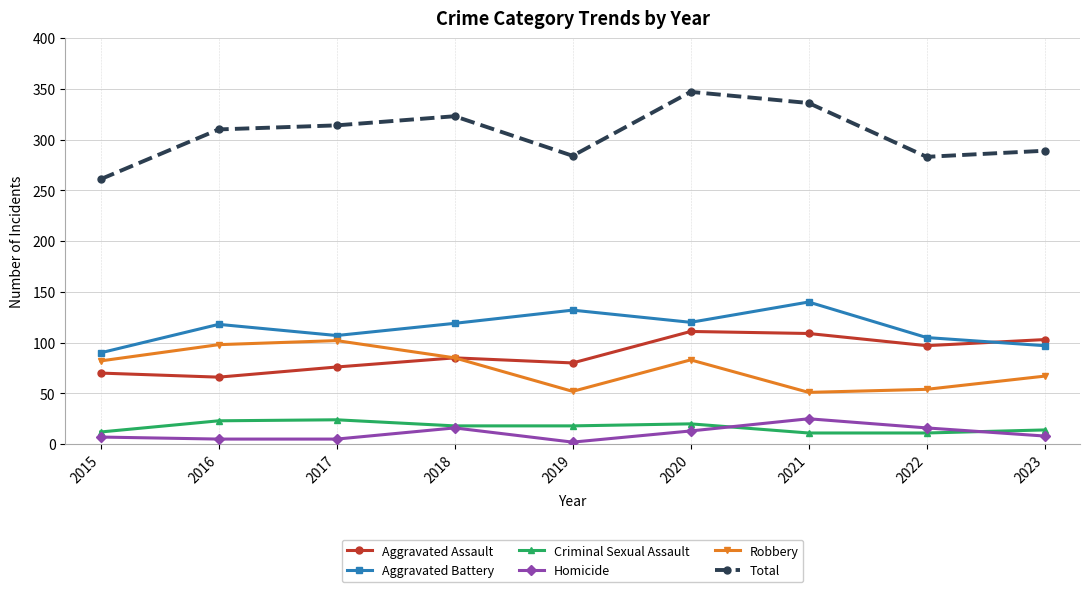

Is it true that Robbery equals 81 at 2022?

False